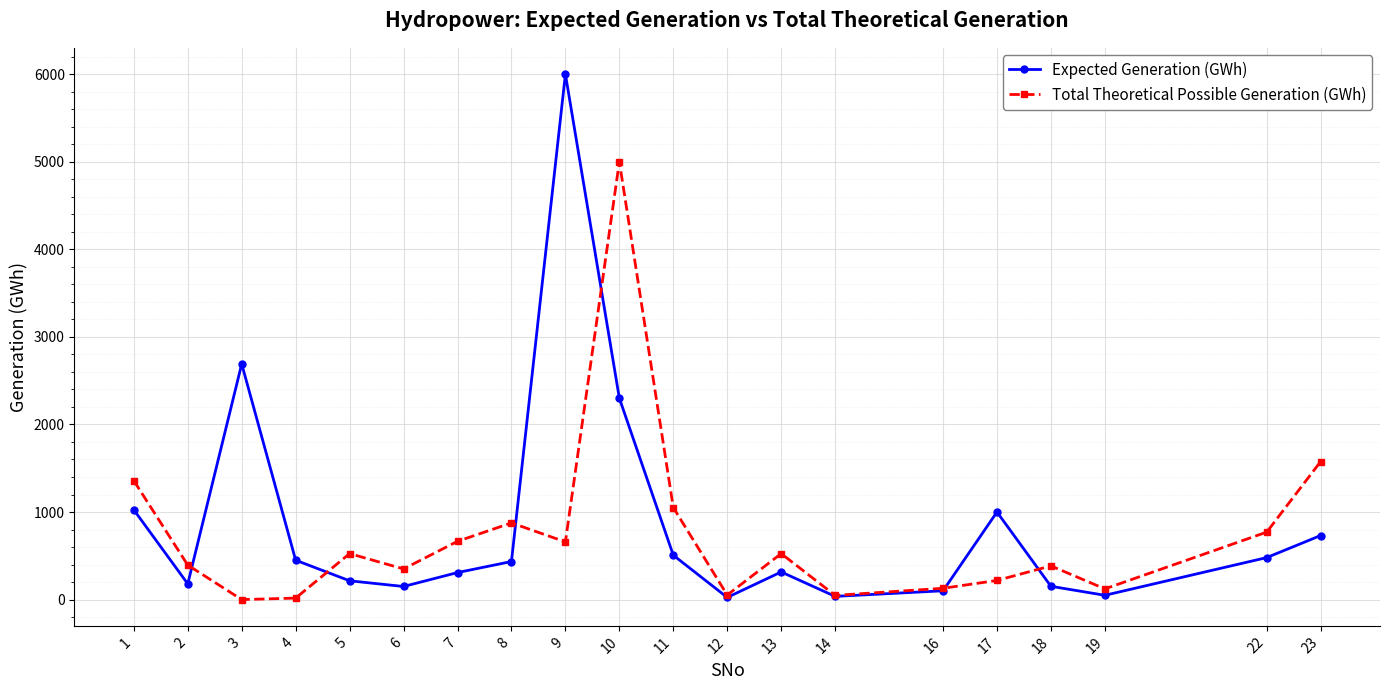

List the series in order of their peak value, lowest first.

Total Theoretical Possible Generation (GWh), Expected Generation (GWh)